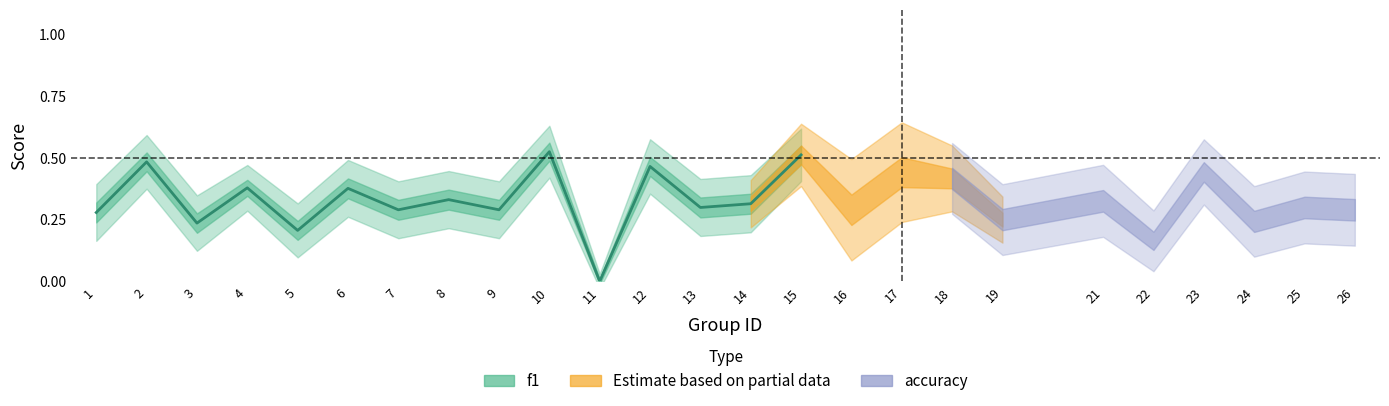

What is the approximate value at 4?

0.4